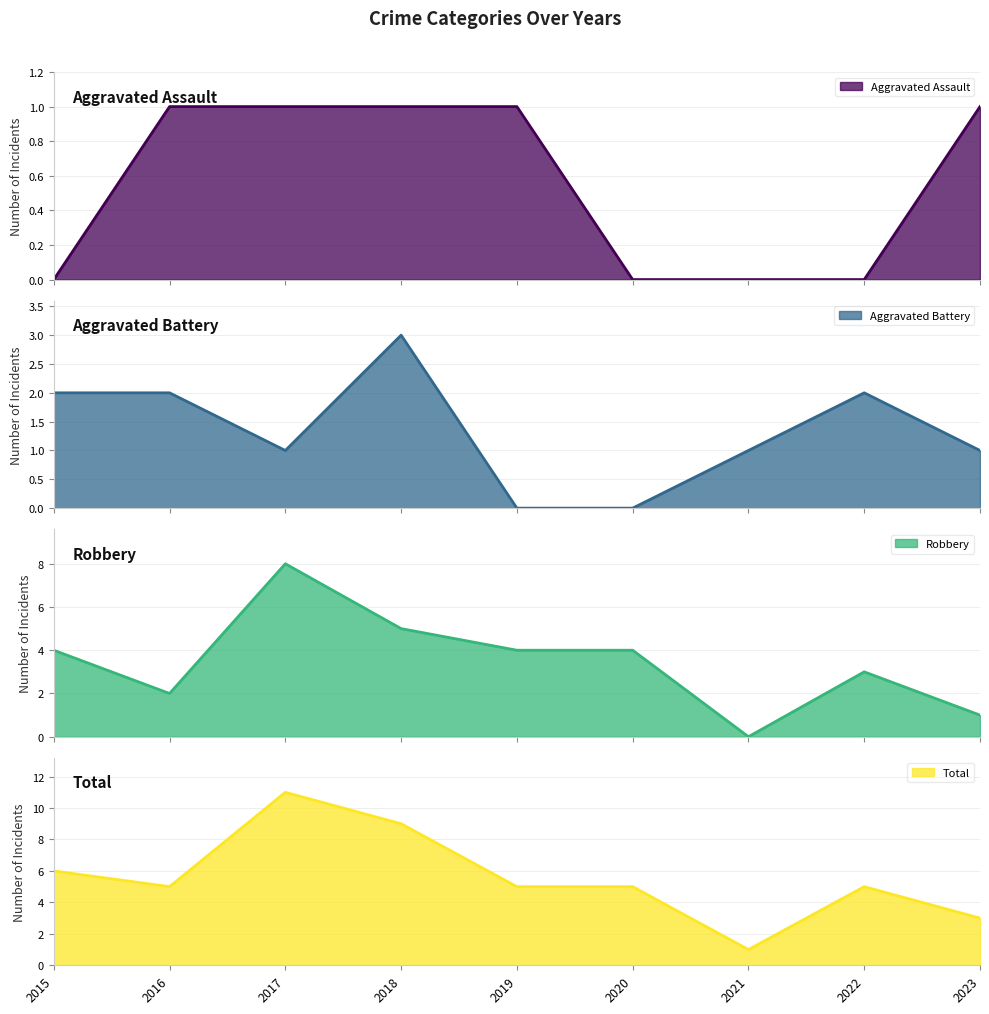

The Total series shows 11 at 2017. True or false?

True